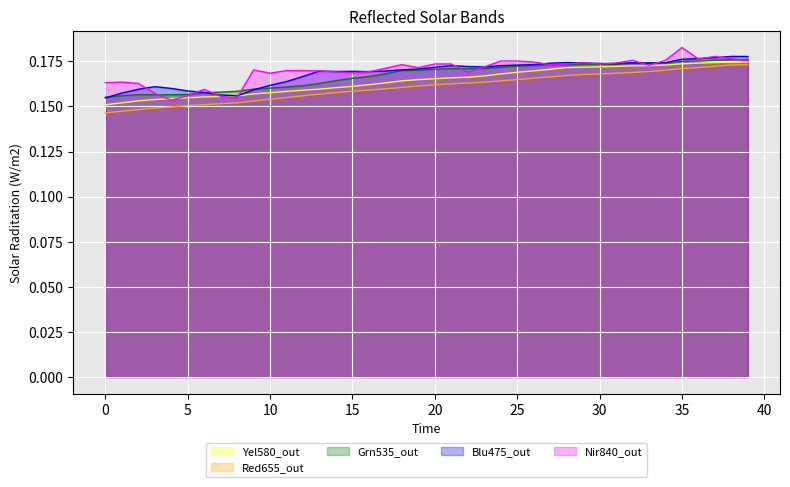

Is it true that Nir840_out equals 0.1 at 20?

False